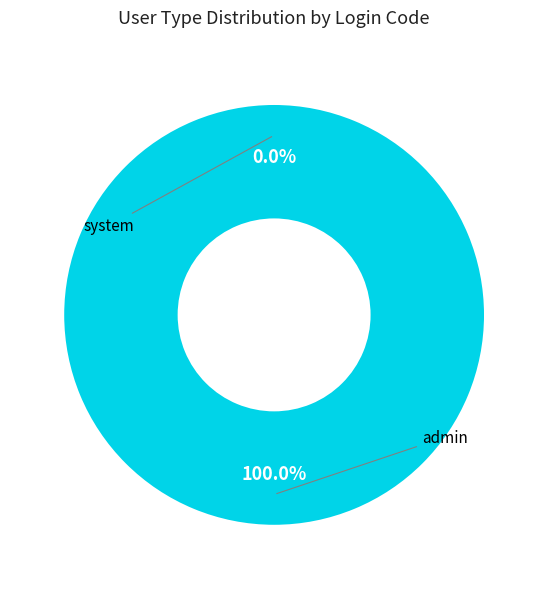

The system slice represents 0% of the pie. True or false?

True